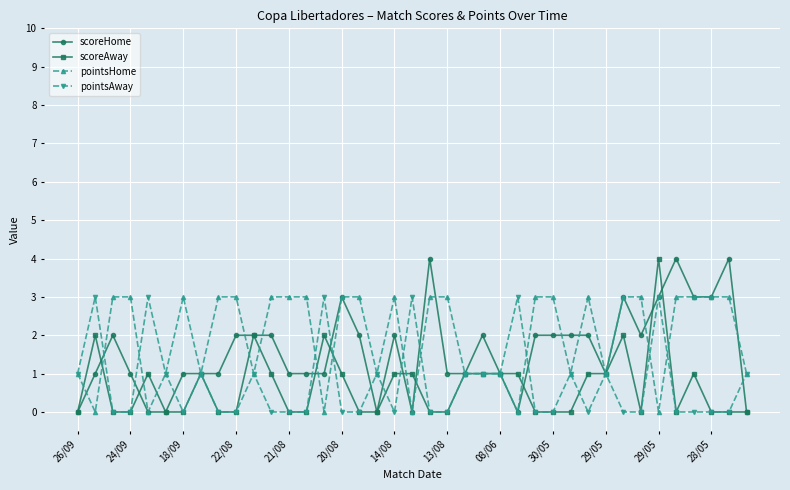

True or false: scoreAway has more than 0 points higher than both neighbors.

True